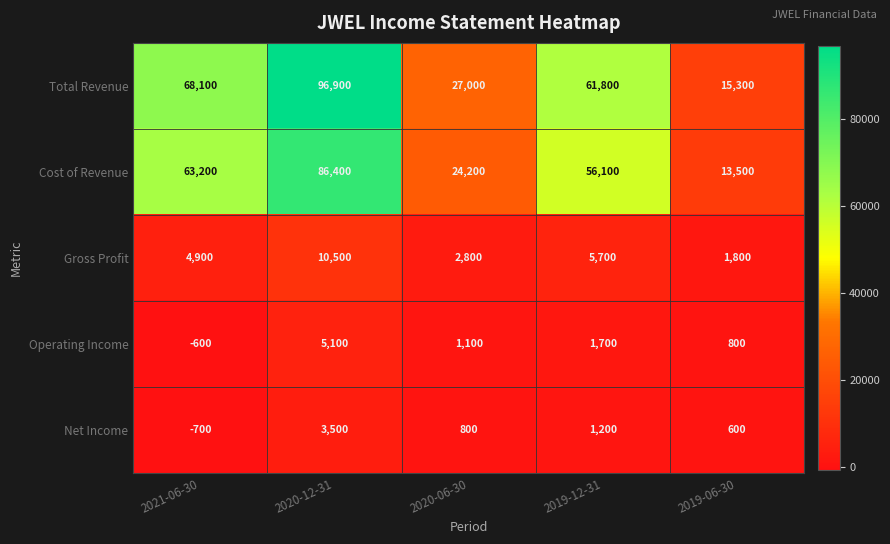

What is the average value of the Gross Profit series?

5140